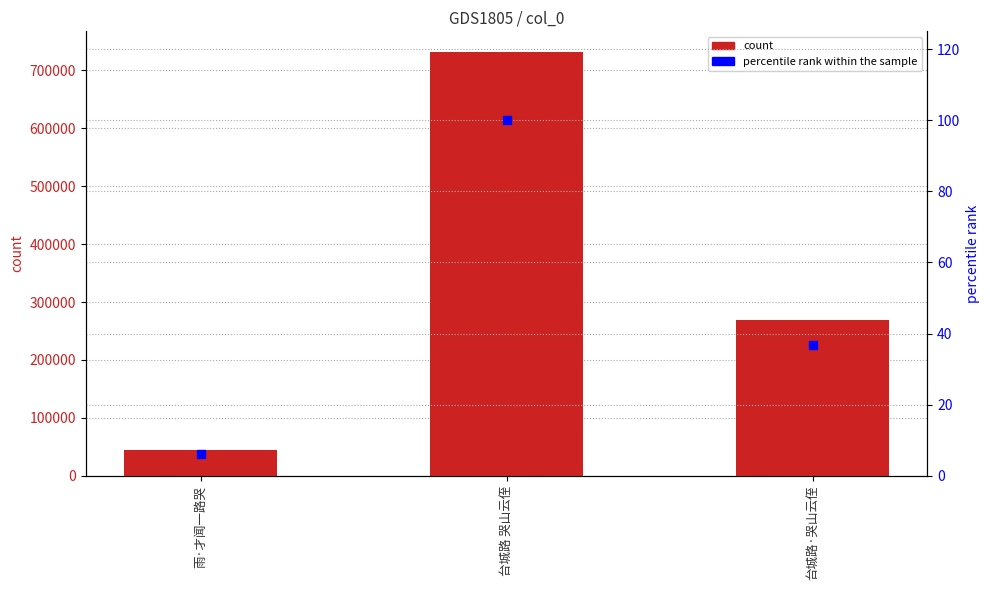

Which series reaches the maximum Y coordinate?

count